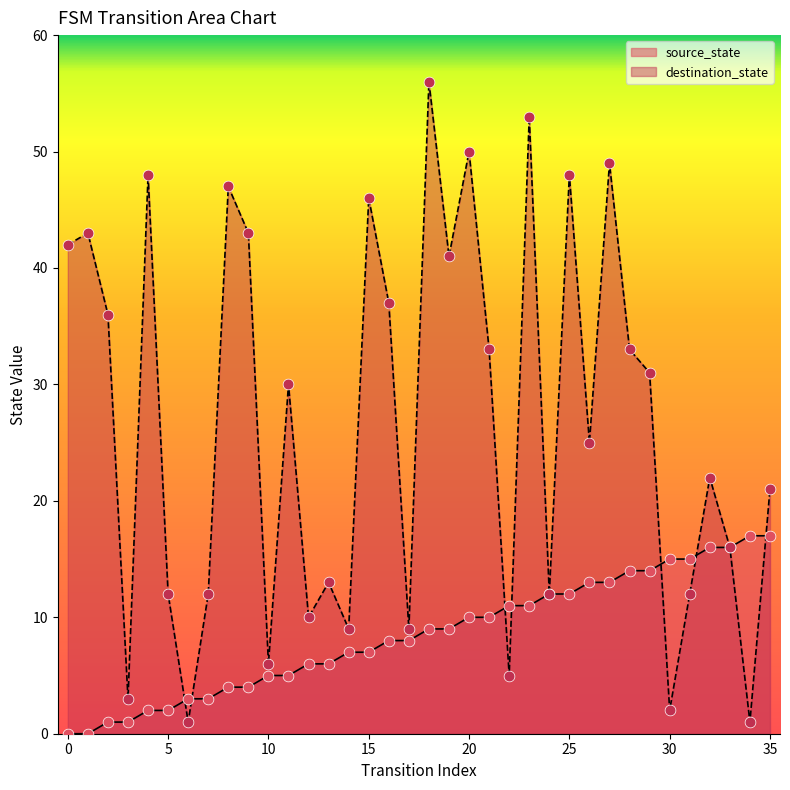

What is the total value across all series at 16?

45